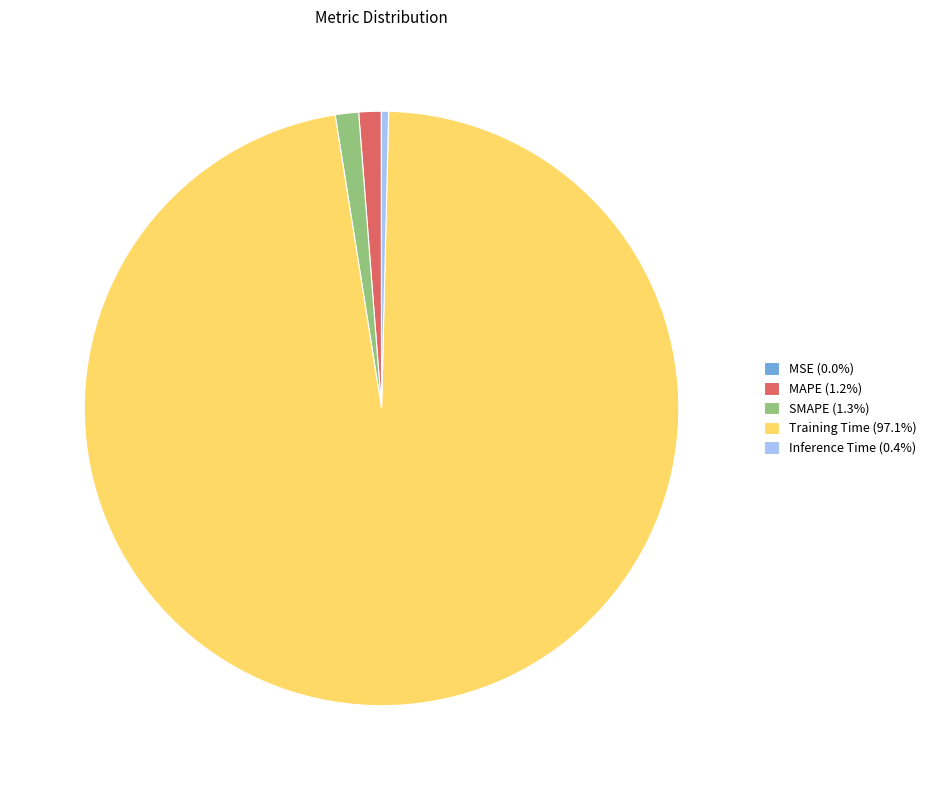

Which category accounts for the majority?

Training Time